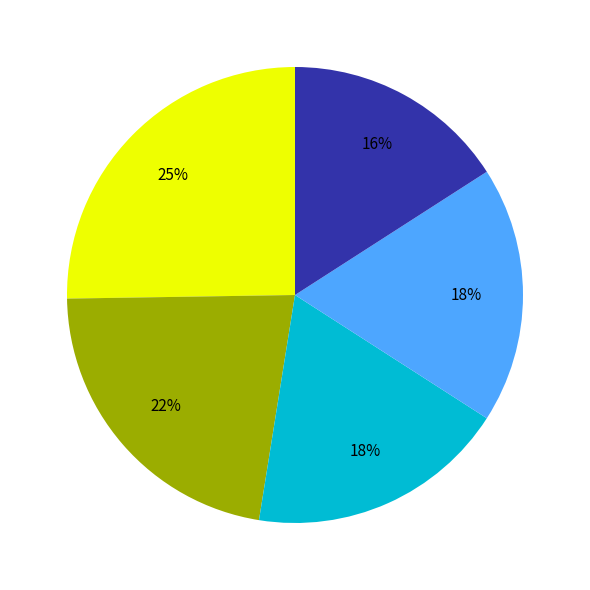

Is there any slice that represents more than half of the pie?

No